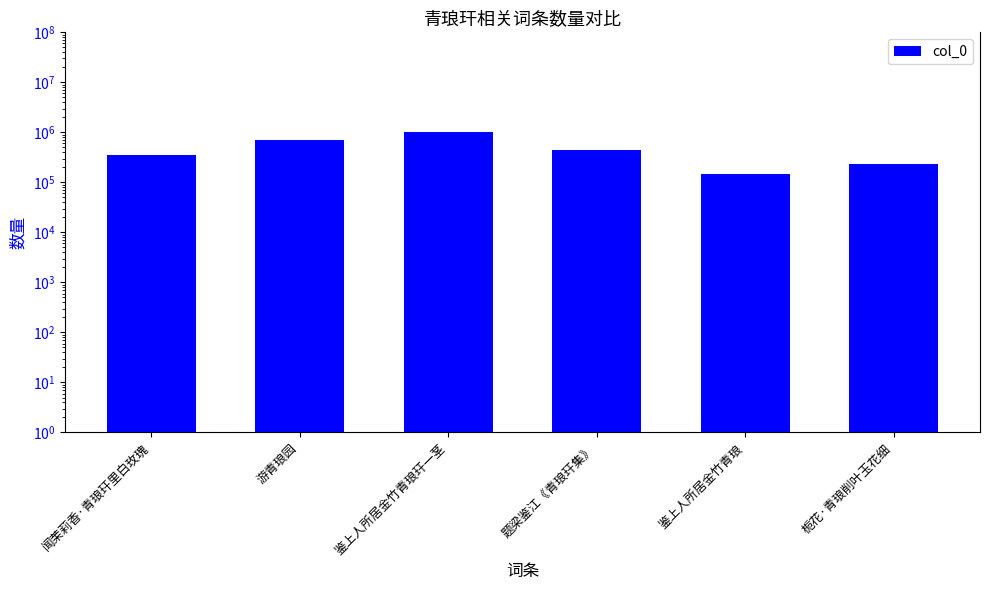

Reading right to left, list all the values displayed in this chart.

栀花·青琅削叶玉花细=234191	鉴上人所居金竹青琅=145184	题梁鉴江《青琅玕集》=454202	鉴上人所居金竹青琅玕一茎=1010364	游青琅园=711323	闻茉莉香·青琅玕里白玫瑰=358458